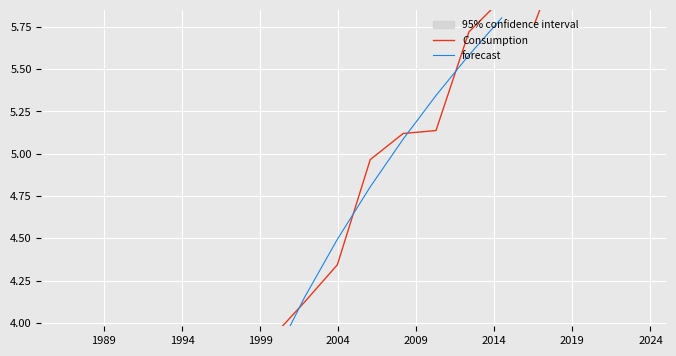

What is the difference between the highest and lowest values at 2009?

0.1